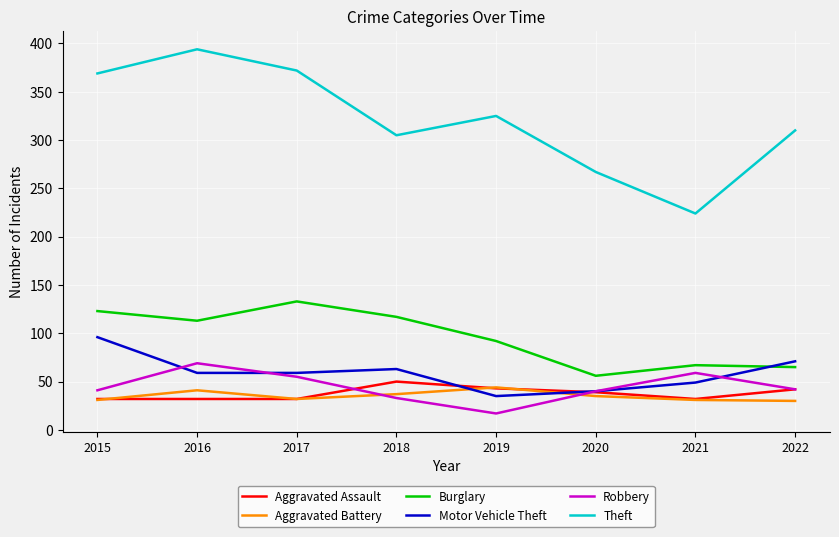

At which label is Motor Vehicle Theft closest to 65?

2018